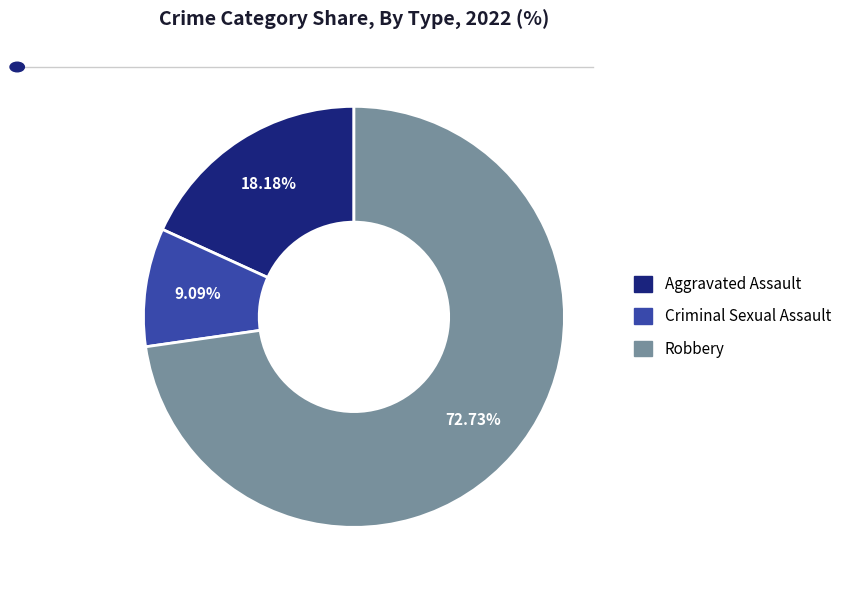

Is there any slice that represents more than half of the pie?

Yes